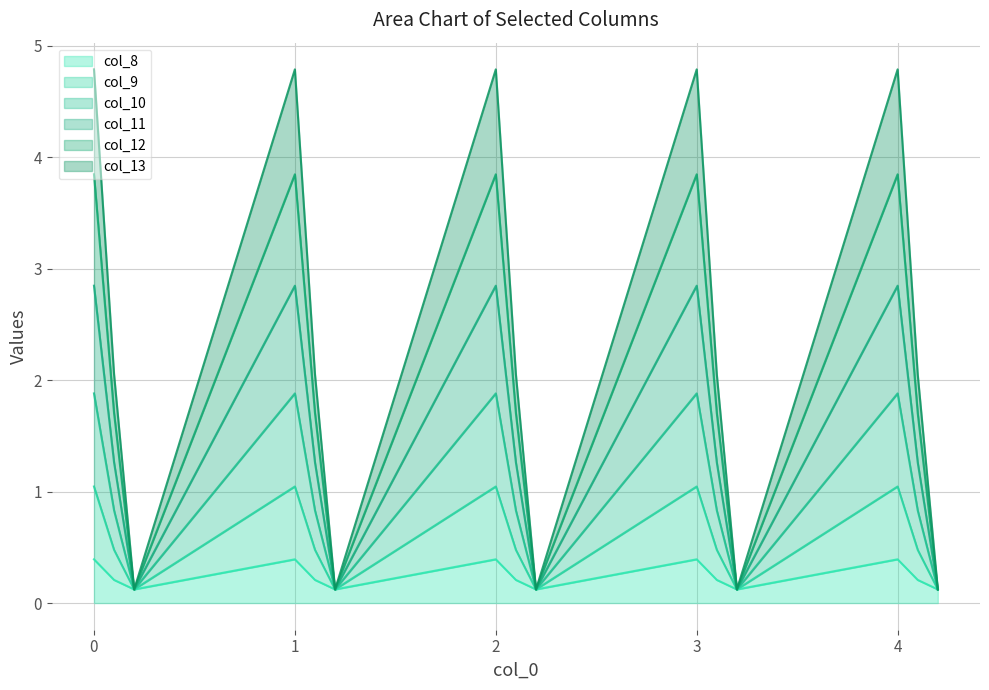

Is it true that col_8 equals 0.1 at 2?

False